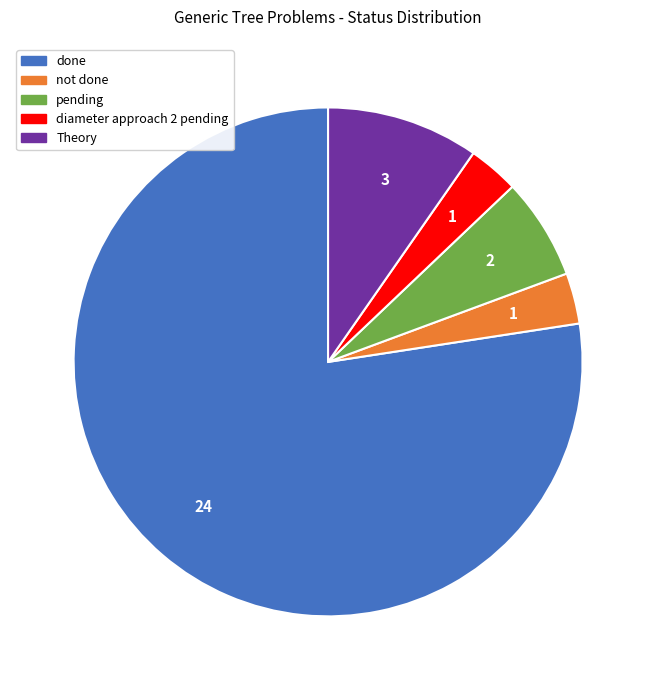

Combined, do done and pending account for over 50%?

Yes